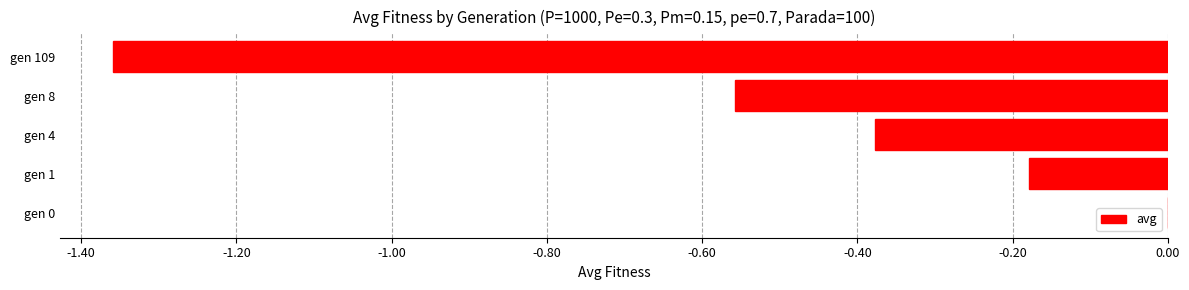

Are the bars horizontal?

Yes